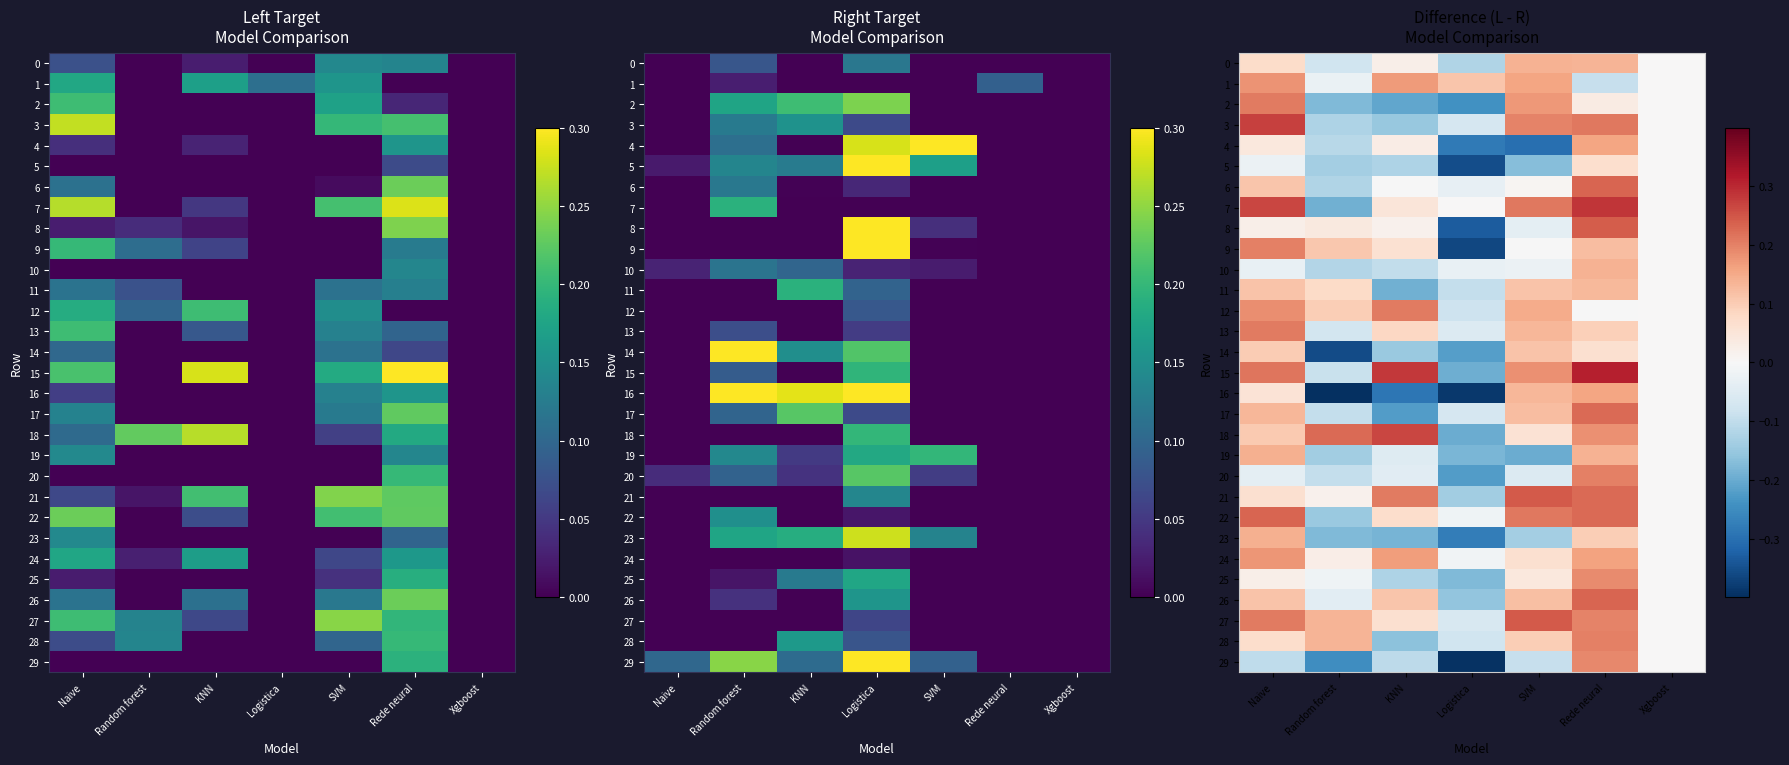

Is the value of 1 at KNN greater than the value of 20 at SVM?

Yes